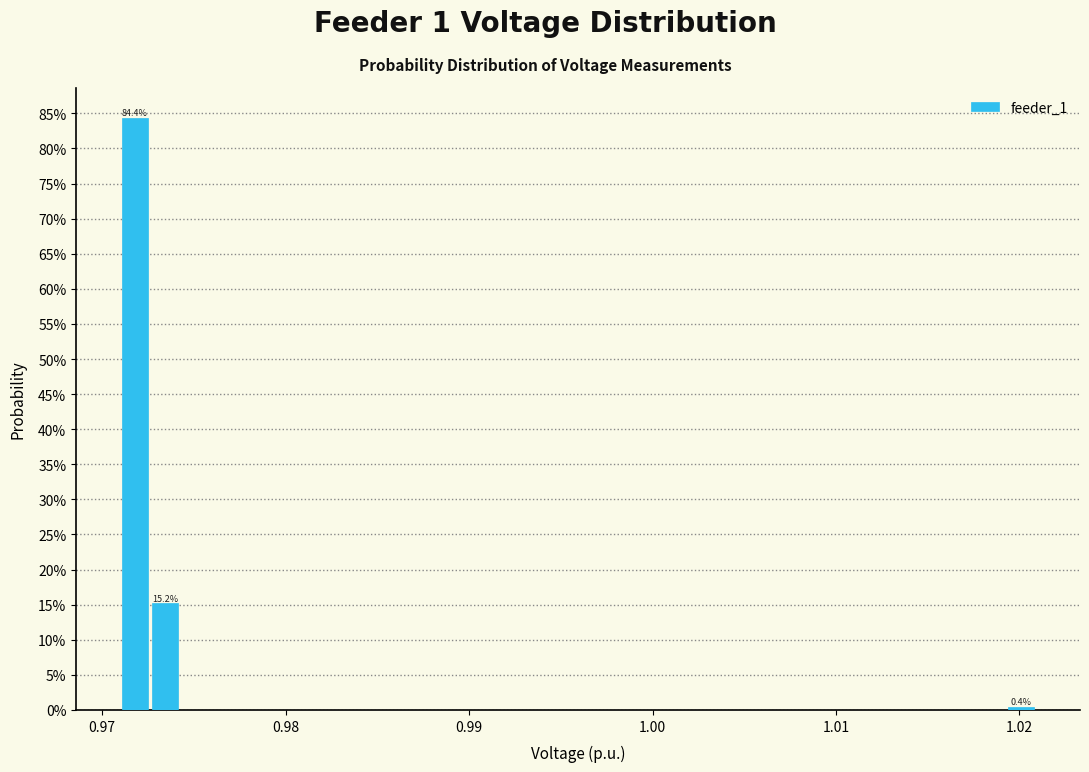

Read against the x-axis, roughly where is the centre of the tallest bar?

0.972